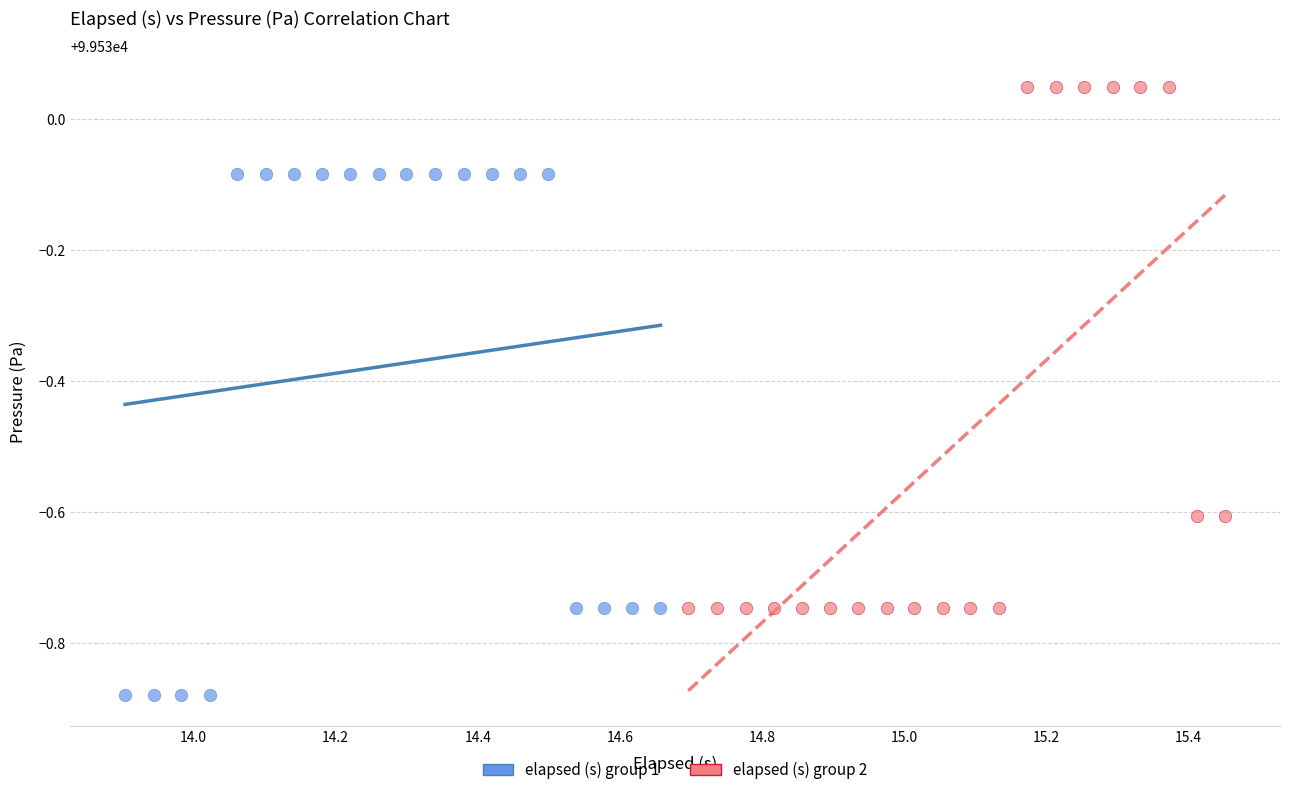

Which series contains the highest Y value?

elapsed (s) group 2